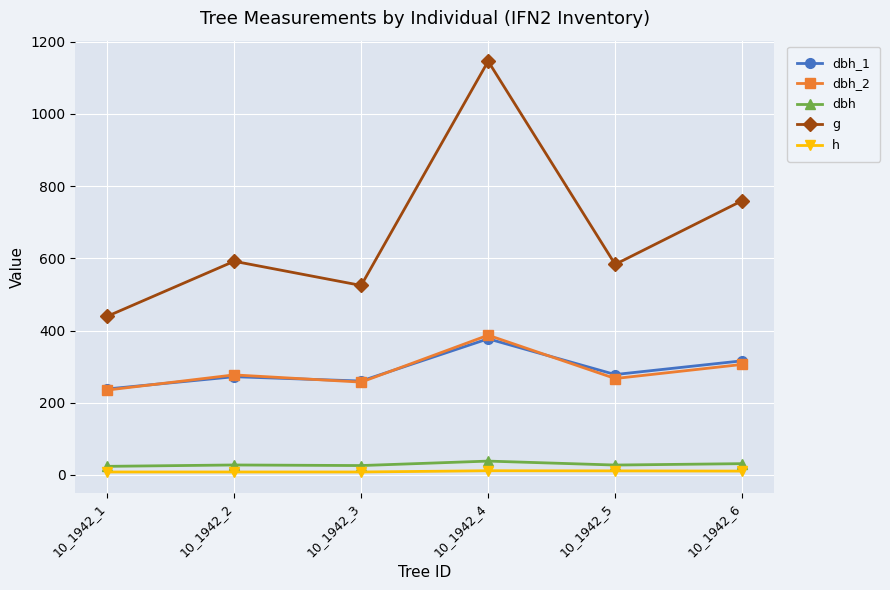

True or false: dbh and h cross at least once.

False